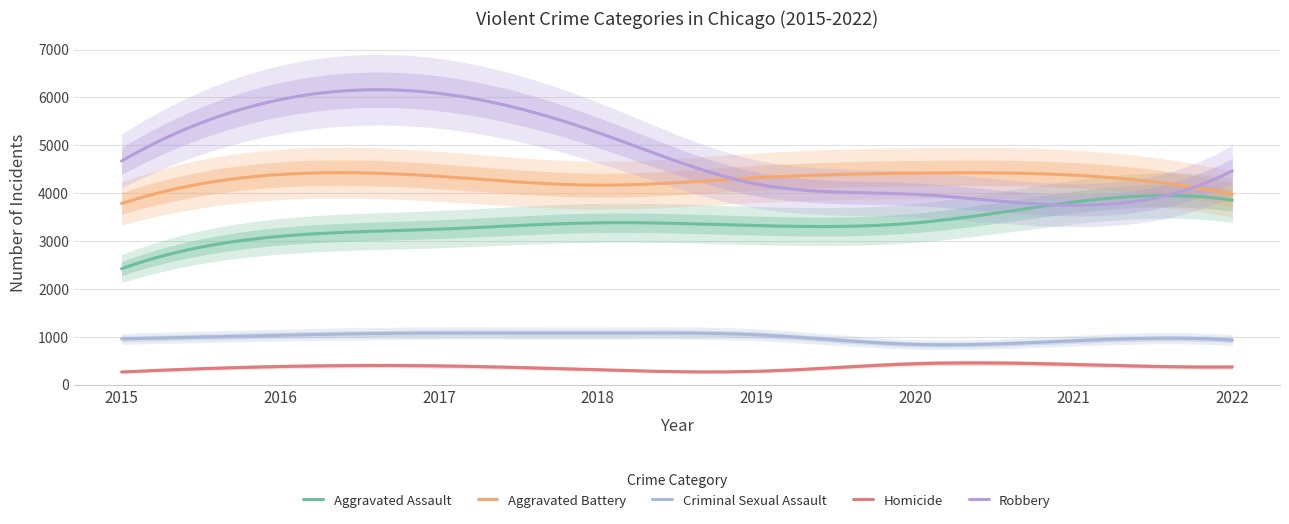

At how many categories does at least one series exceed 378?

8